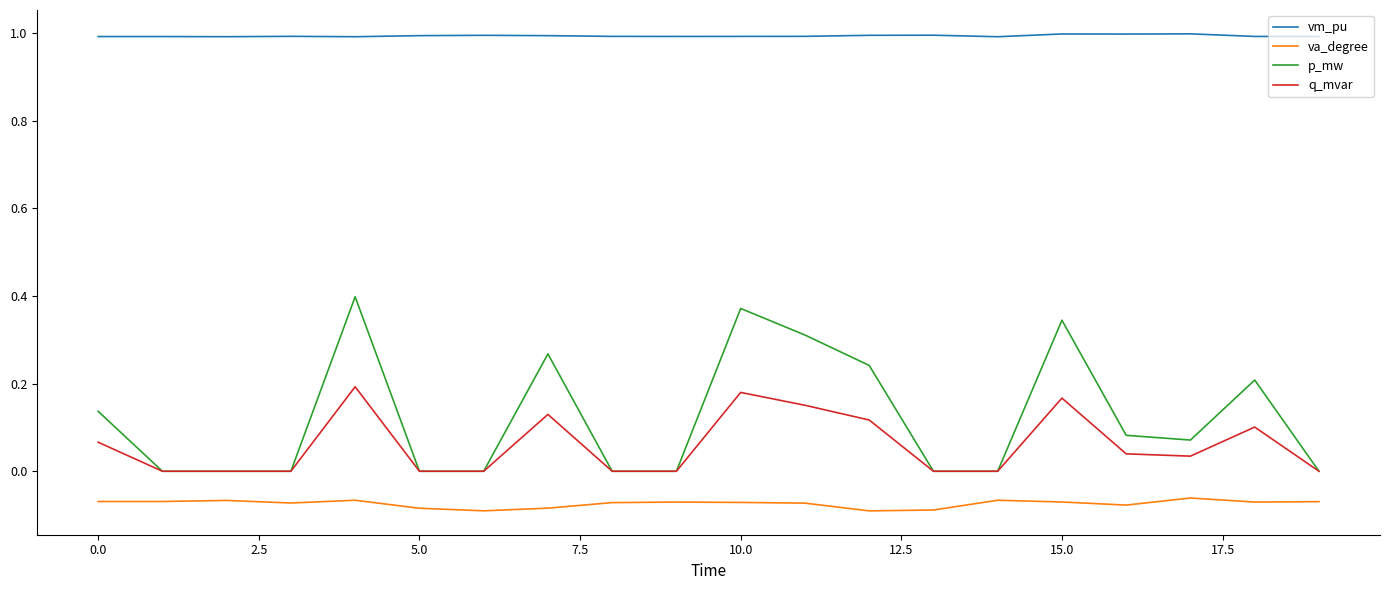

What is the greatest value displayed?

1.0